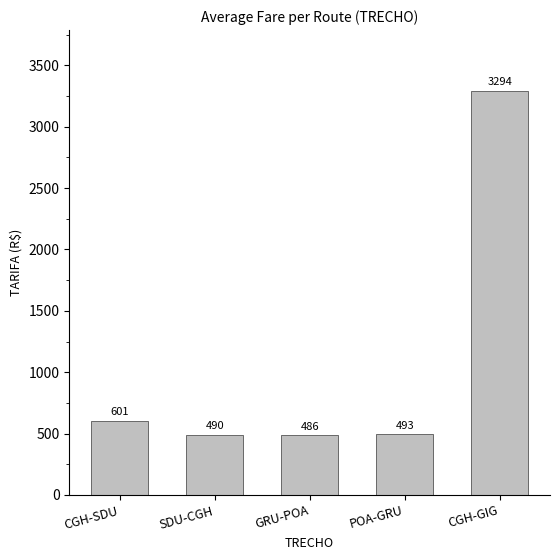

What is the difference between the values at SDU-CGH and POA-GRU?

3.0